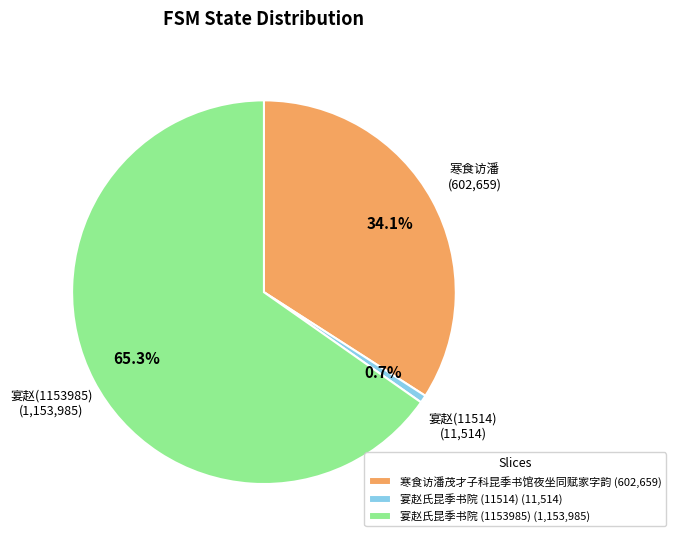

What is the smallest slice in the pie chart?

宴赵氏昆季书院 (11514) (11,514)